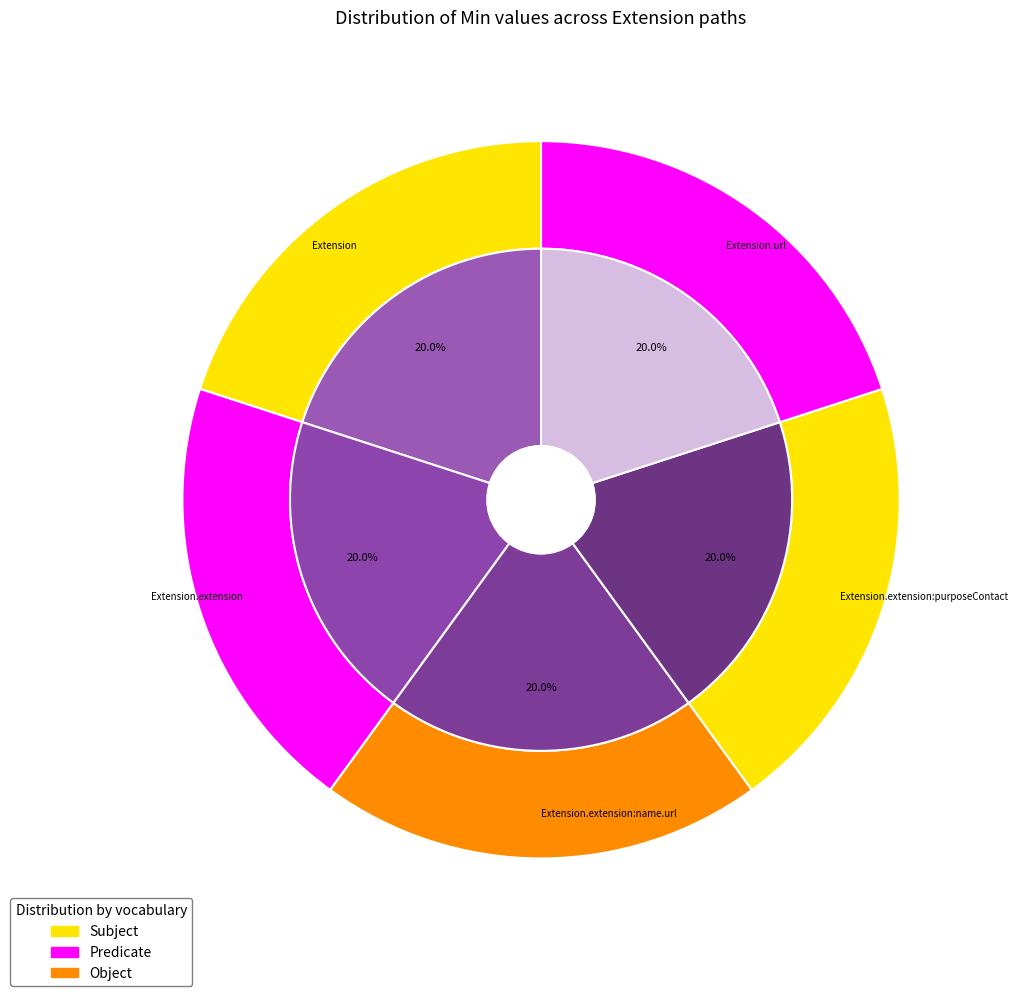

Between Extension.url and Extension.extension:name.url, which is larger?

Extension.url